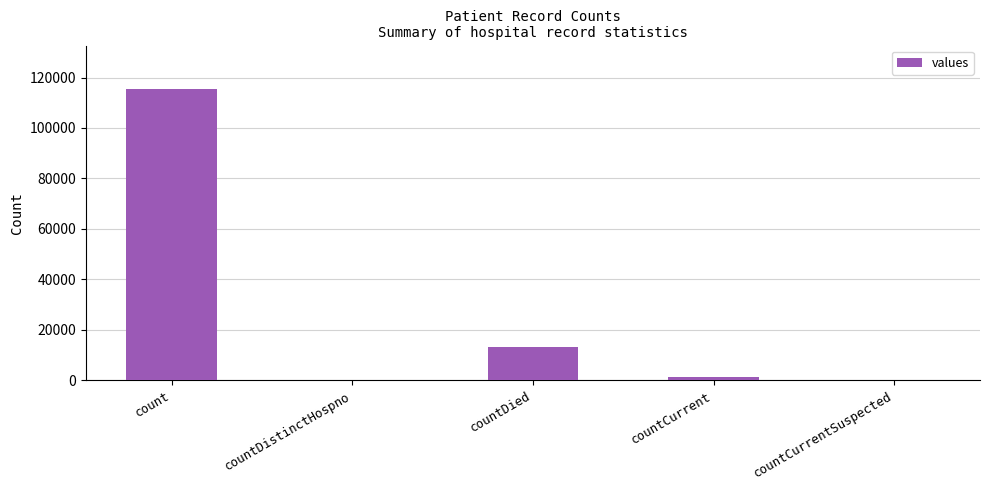

What is the maximum value shown in the chart?

115379